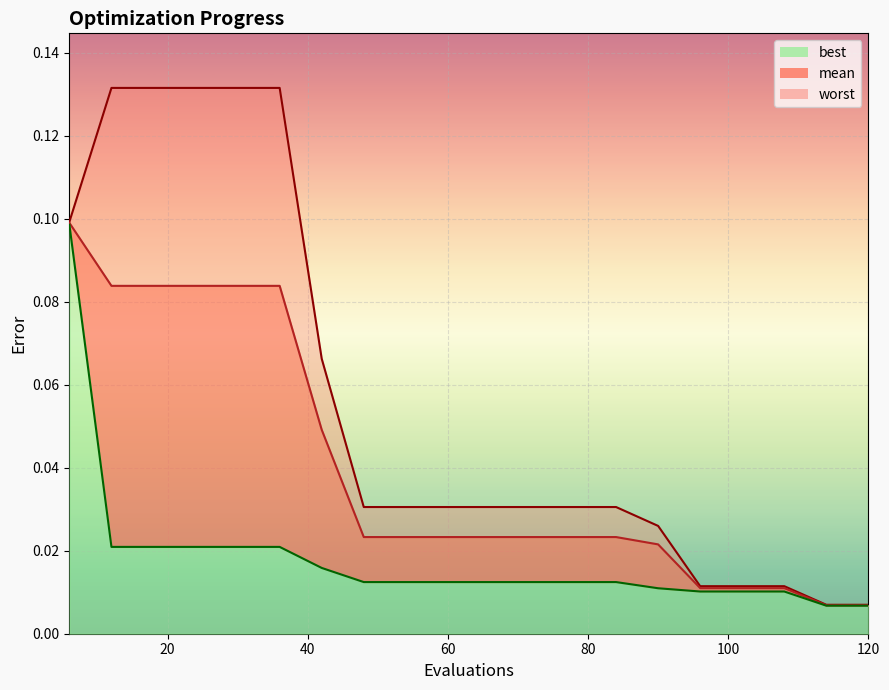

List the labels in order of best value, smallest first.

114, 120, 96, 102, 108, 90, 48, 54, 60, 66, 72, 78, 84, 42, 12, 18, 24, 30, 36, 6